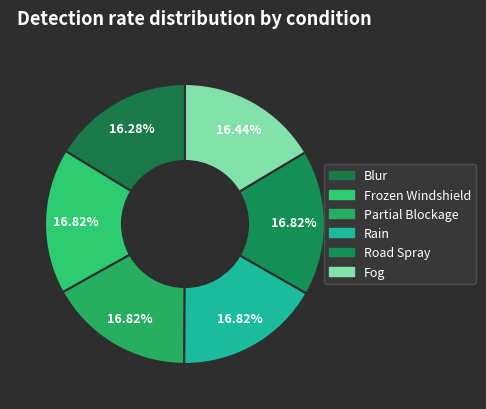

How many slices are in this pie chart?

6